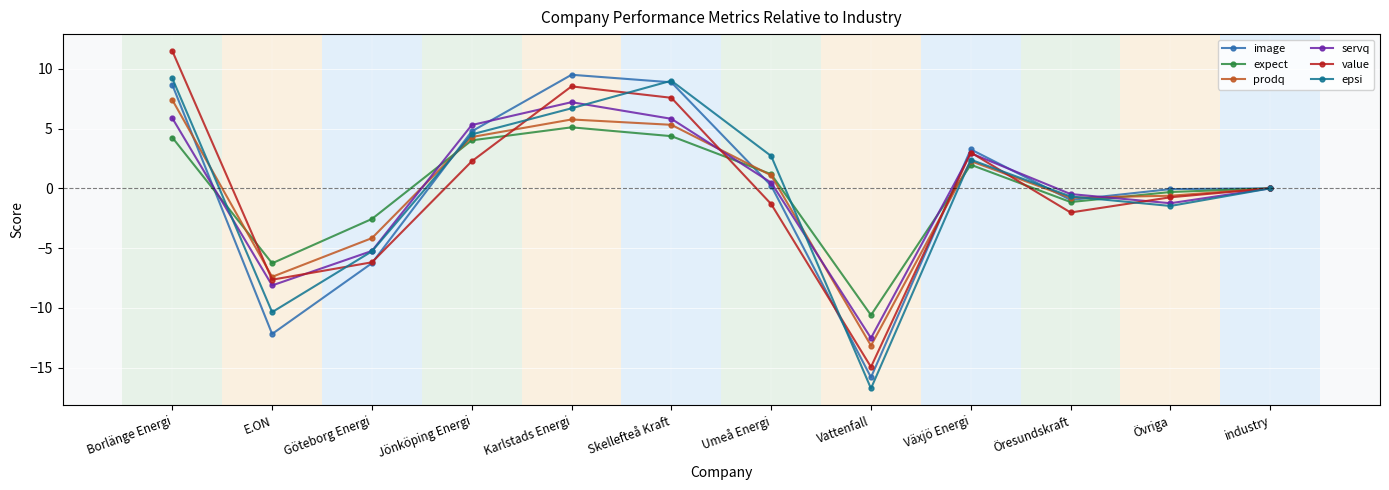

How many interior local valleys does the image series have?

3